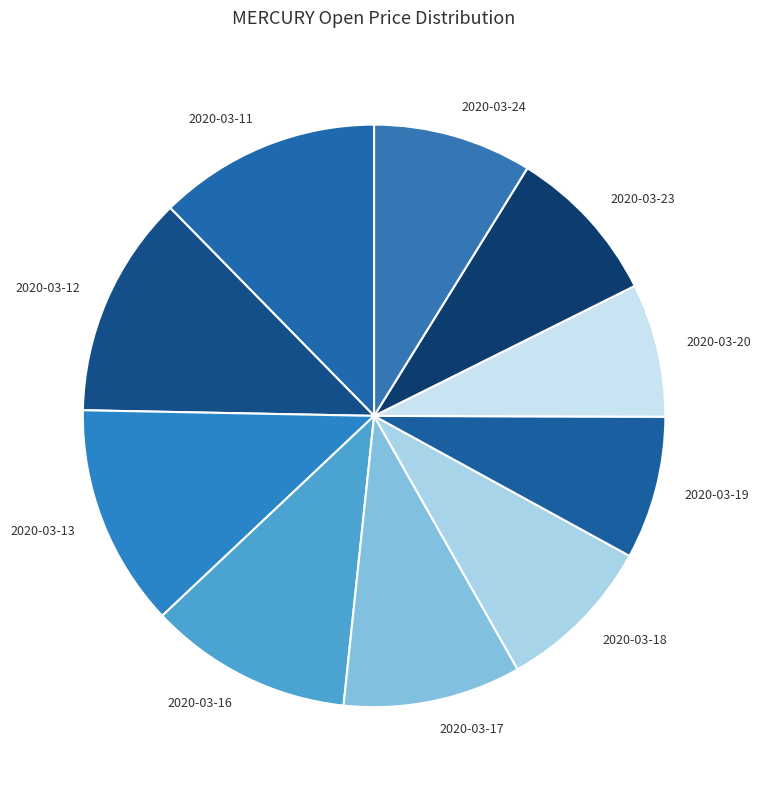

What is the smallest slice in the pie chart?

2020-03-20